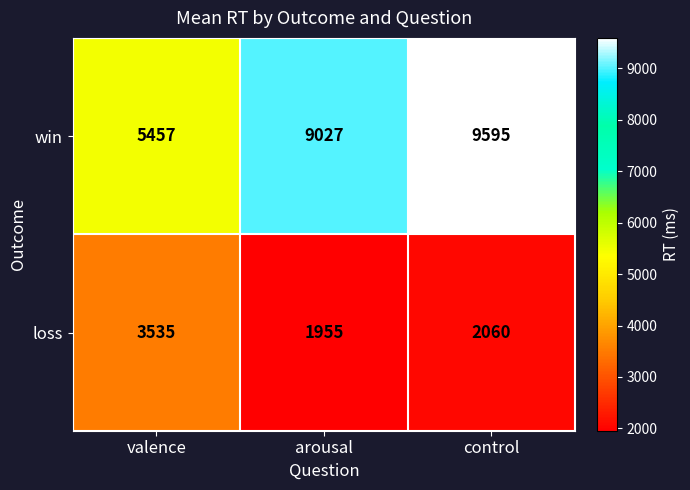

Read the loss value at control, to the nearest 100.

2100